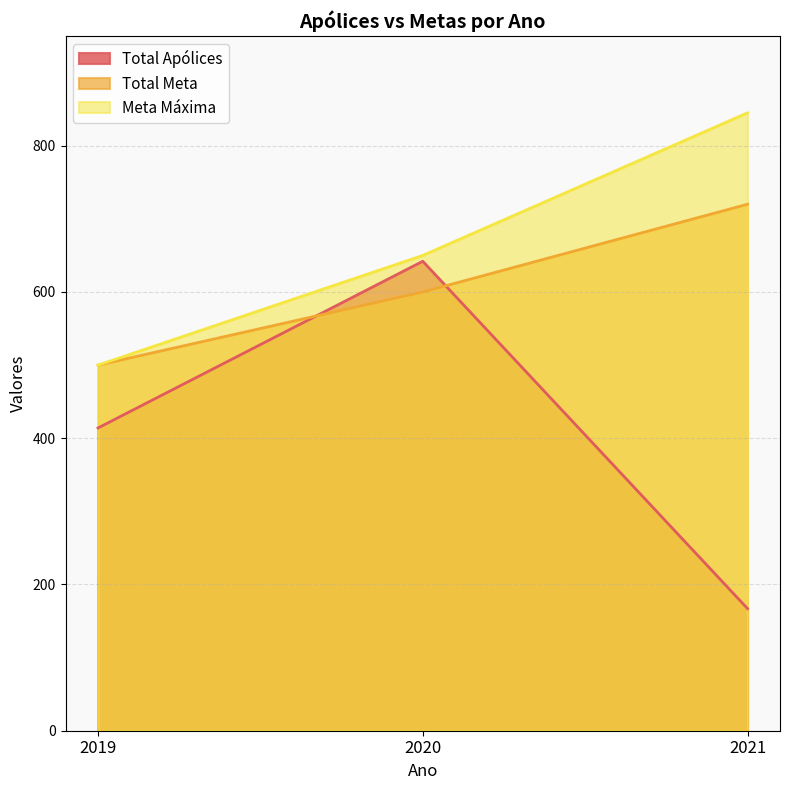

Which series has the widest spread of values?

Total Apólices